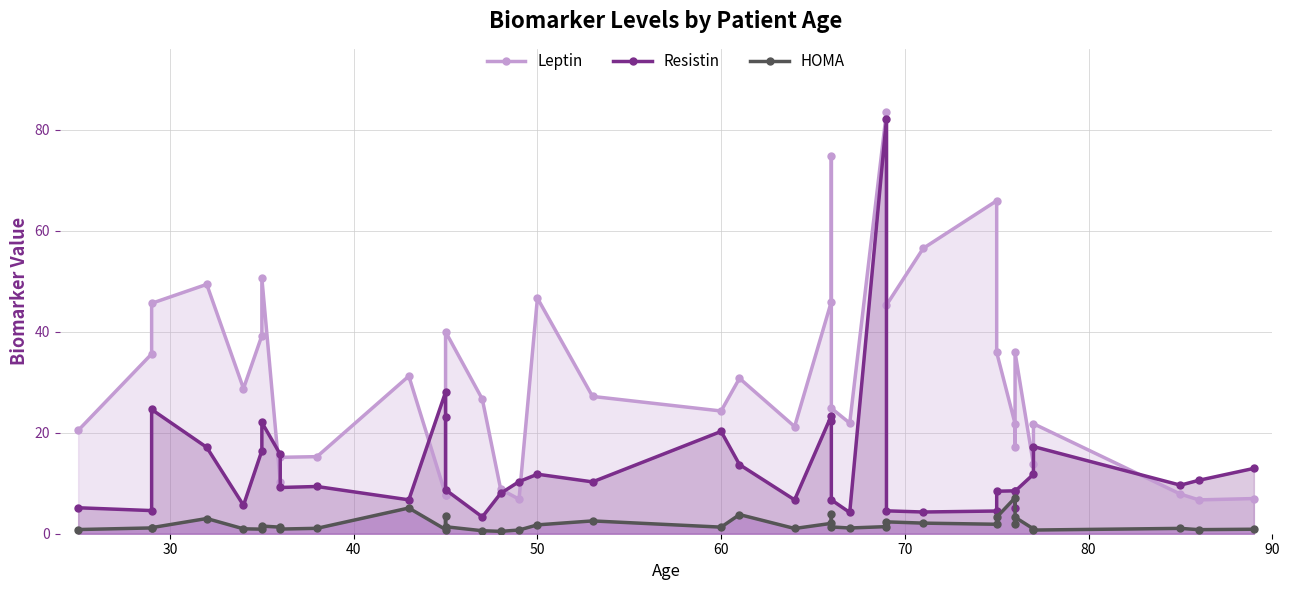

True or false: HOMA and Leptin intersect in this chart.

False